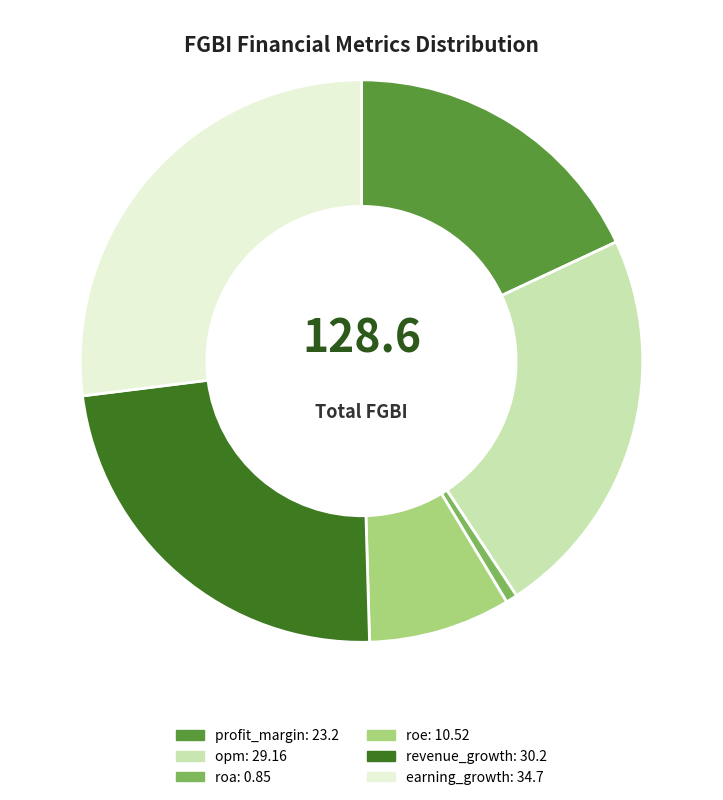

Does profit_margin account for over 50% of the chart?

No